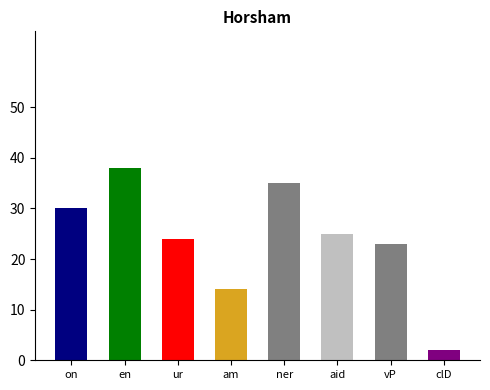

List the labels in order of value, smallest first.

clD, am, vP, ur, aid, on, ner, en